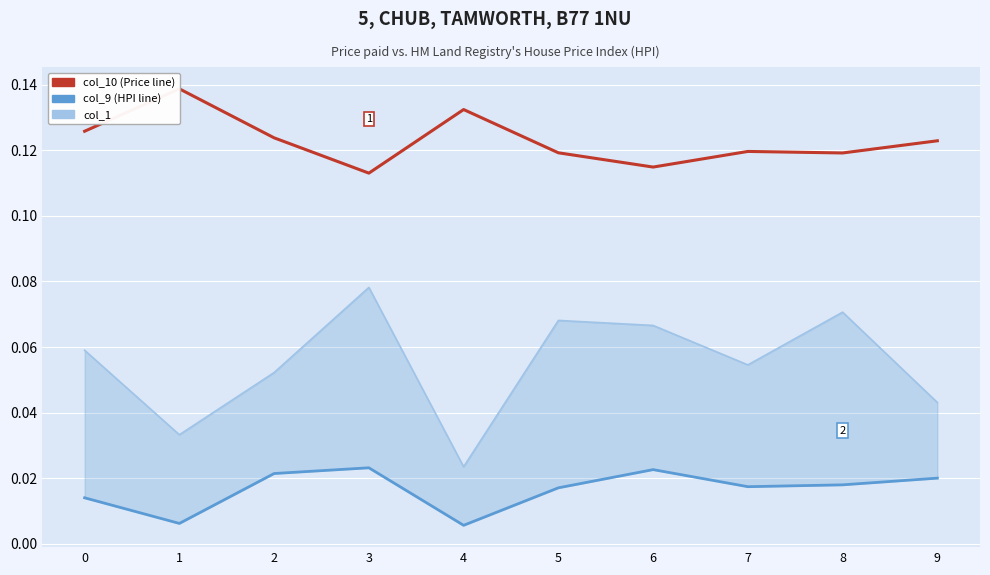

Which series has the largest range (max minus min)?

col_1